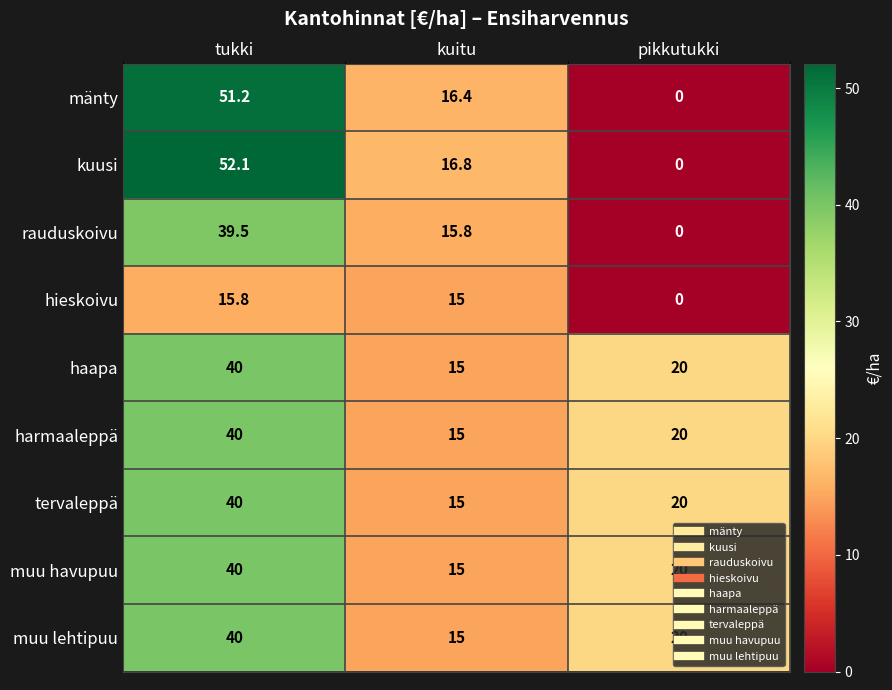

Which series has the widest spread of values?

kuusi